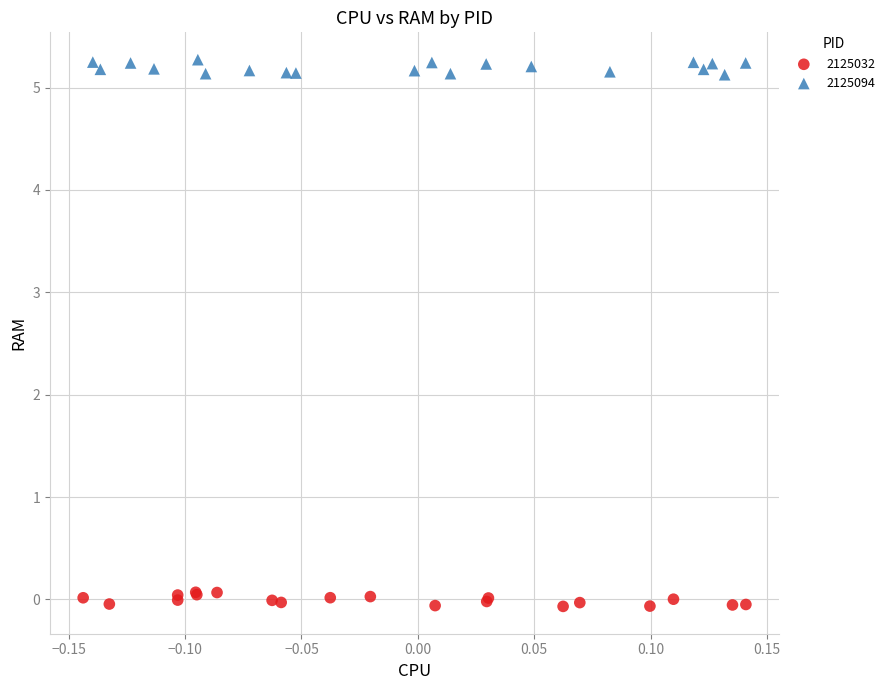

What are all the series names shown in the legend?

2125032, 2125094